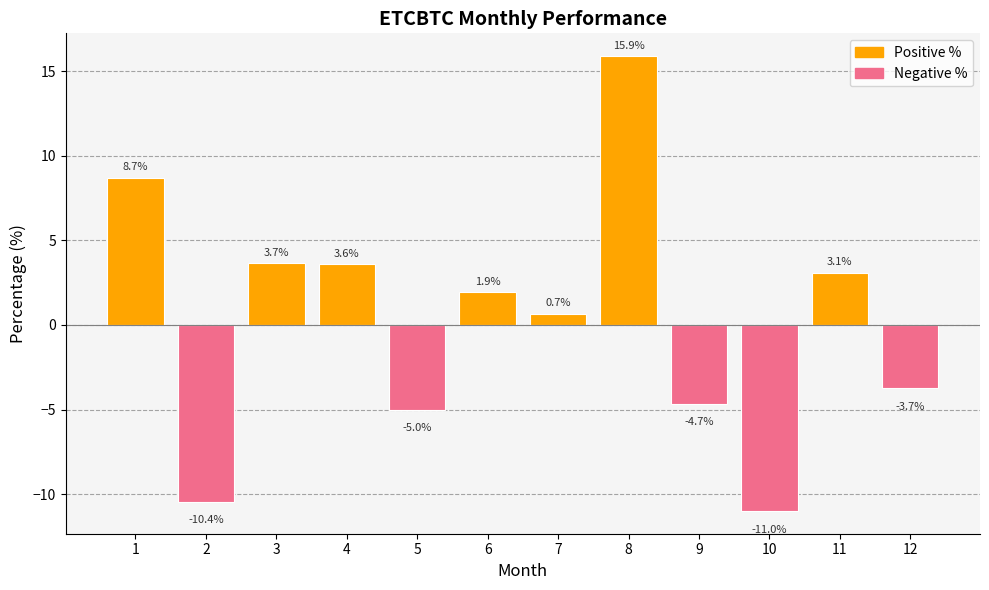

At which category does the chart reach its minimum across all series?

10